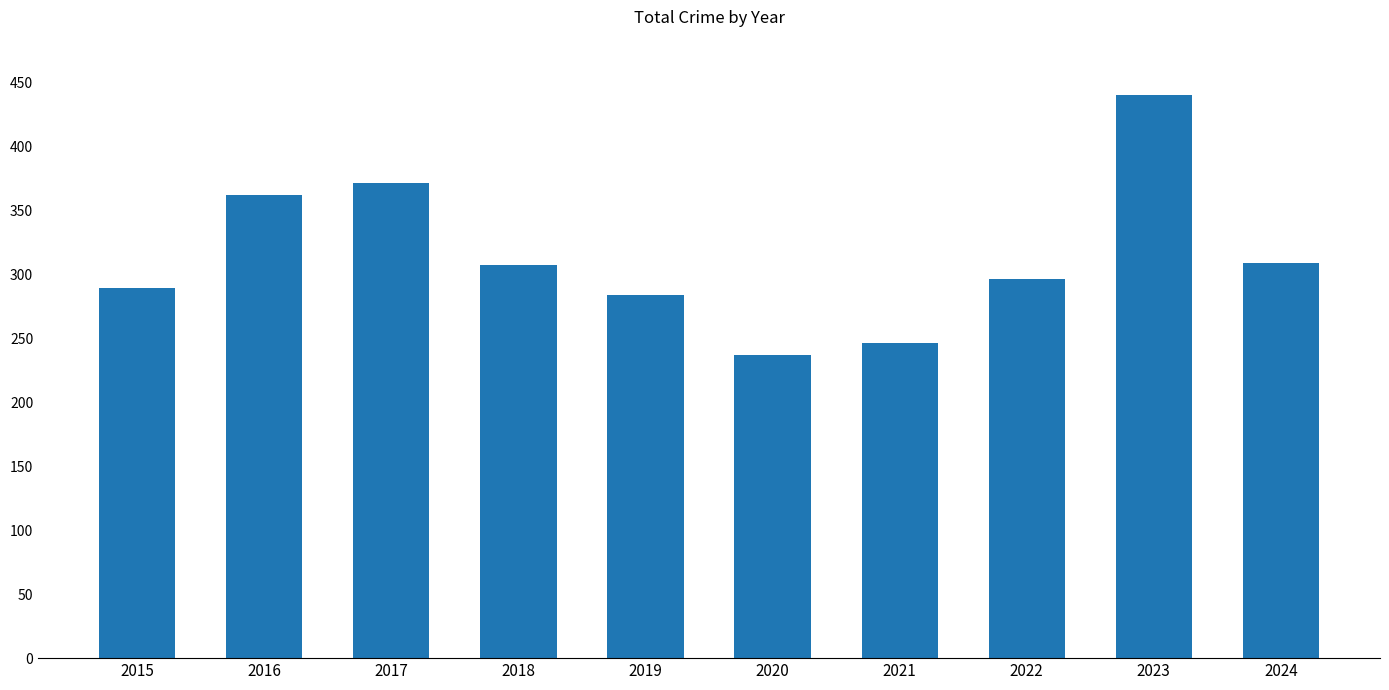

What is the difference between the maximum and minimum values?

203